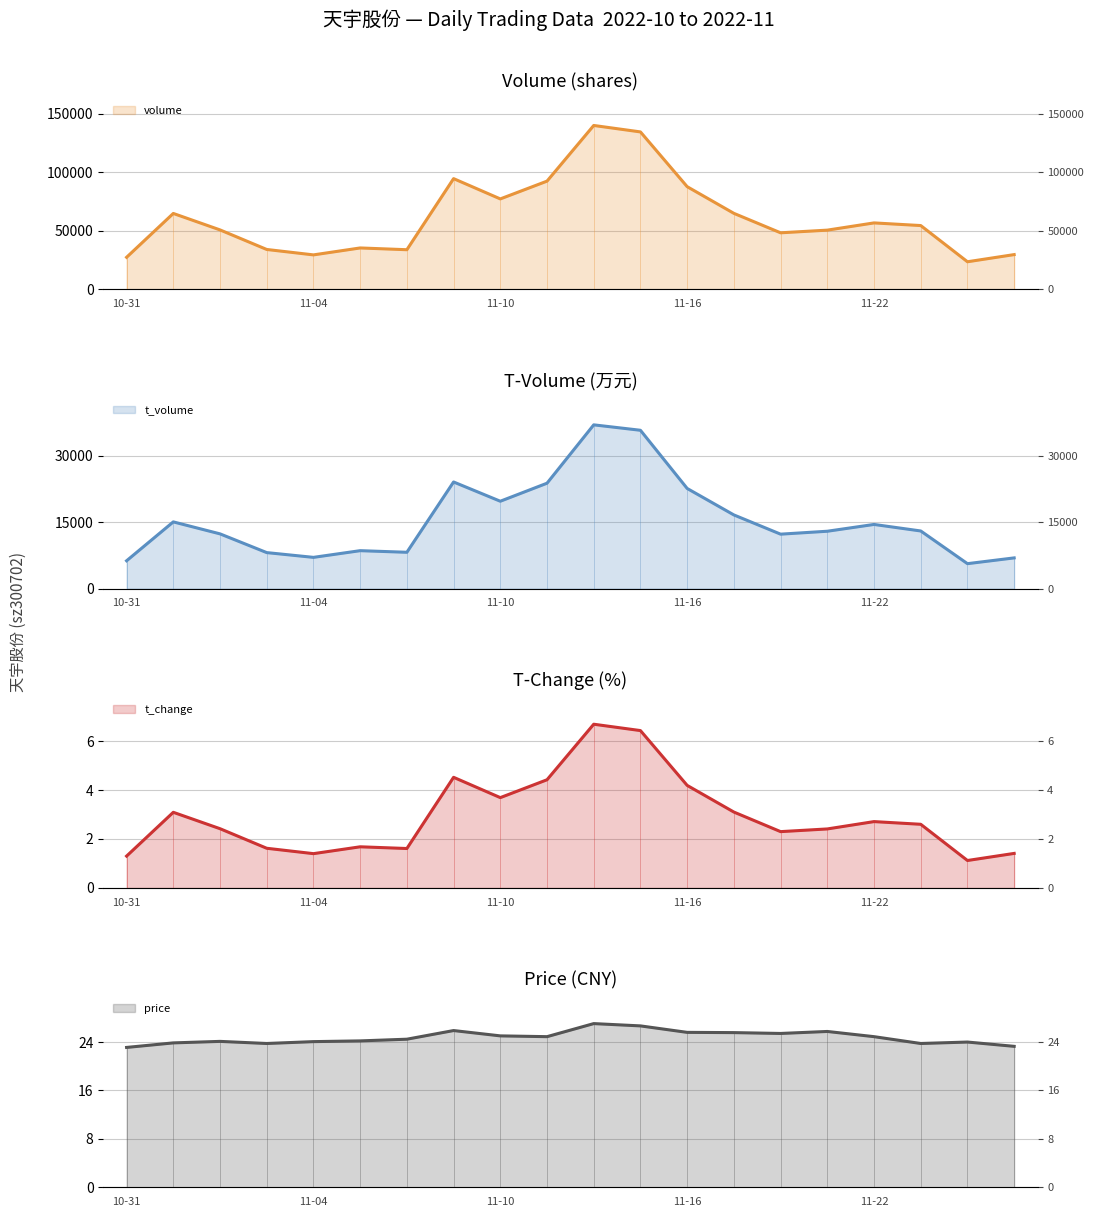

True or false: volume and t_change intersect in this chart.

False